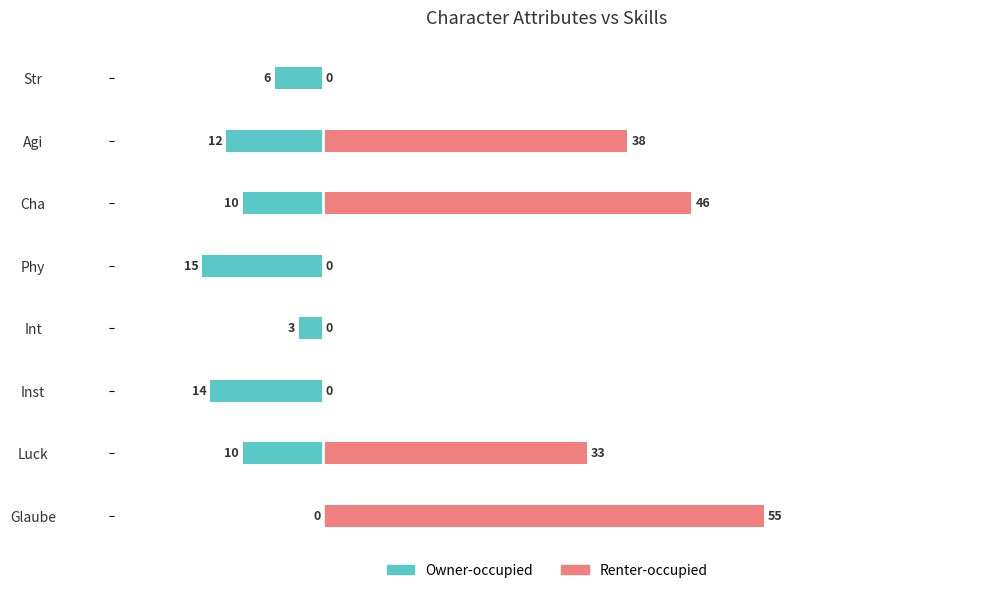

List the series in order of their peak value, lowest first.

Owner-occupied, Renter-occupied